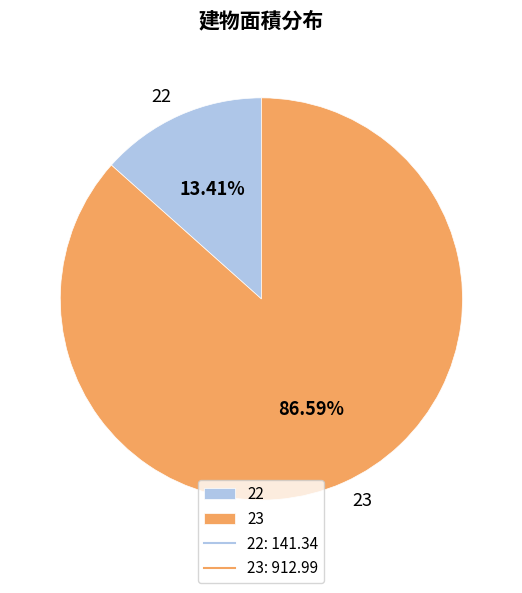

To the nearest percent, what percentage of the pie is 23?

87%